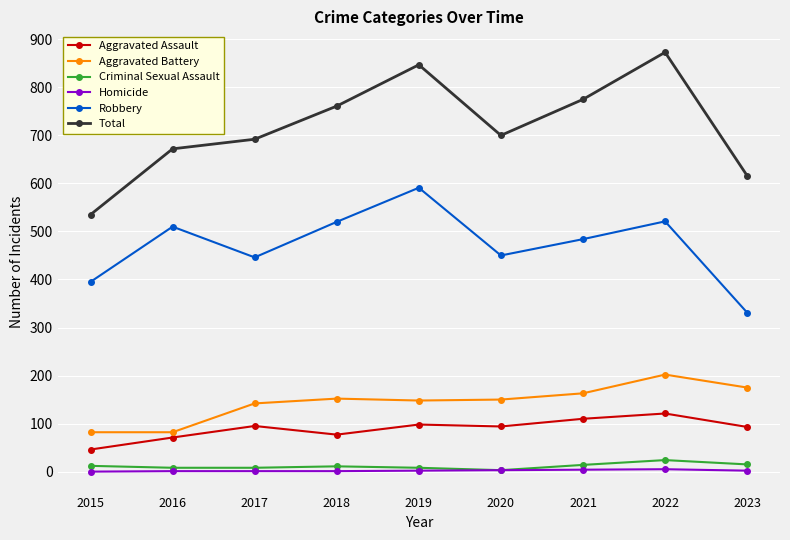

The Total series shows 692 at 2017. True or false?

True